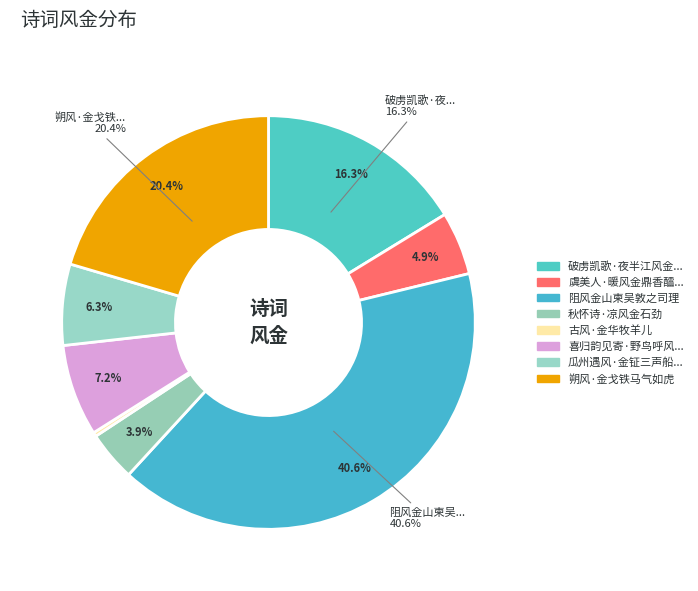

To the nearest percent, what is the combined percentage of 瓜州遇风·金钲三声船欲发 and 秋怀诗·凉风金石劲?

10%